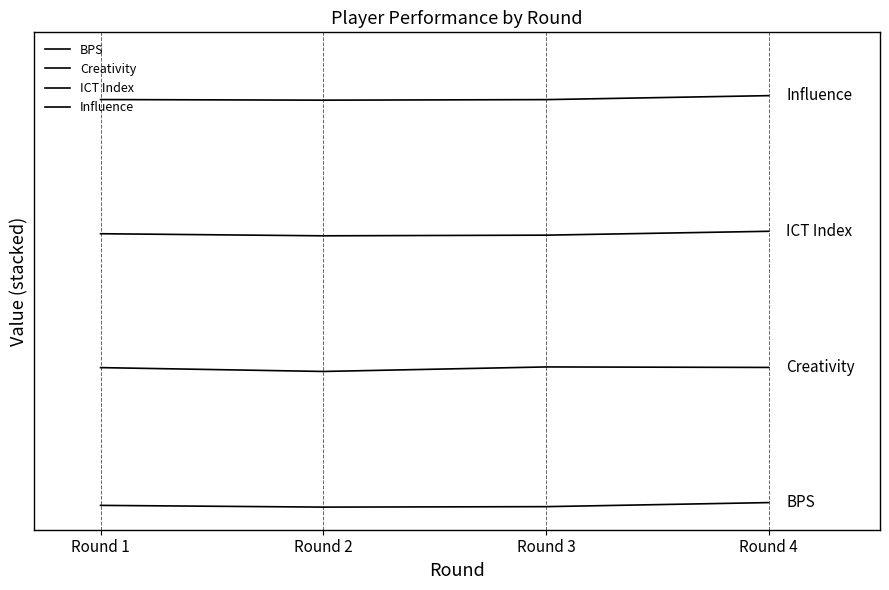

Which category has the highest value in the Influence series?

Round 4